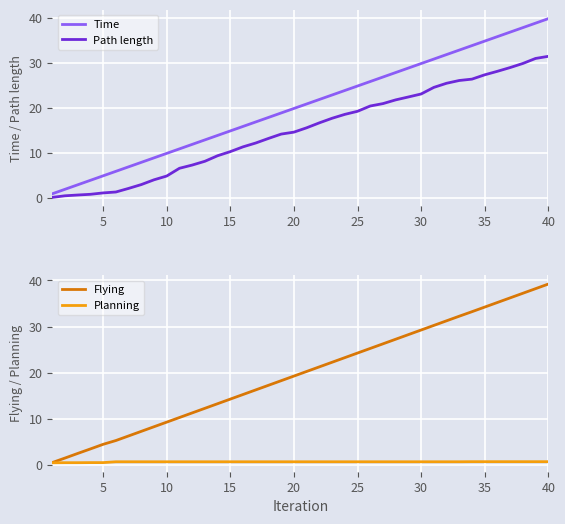

At which label does Flying reach its peak?

40